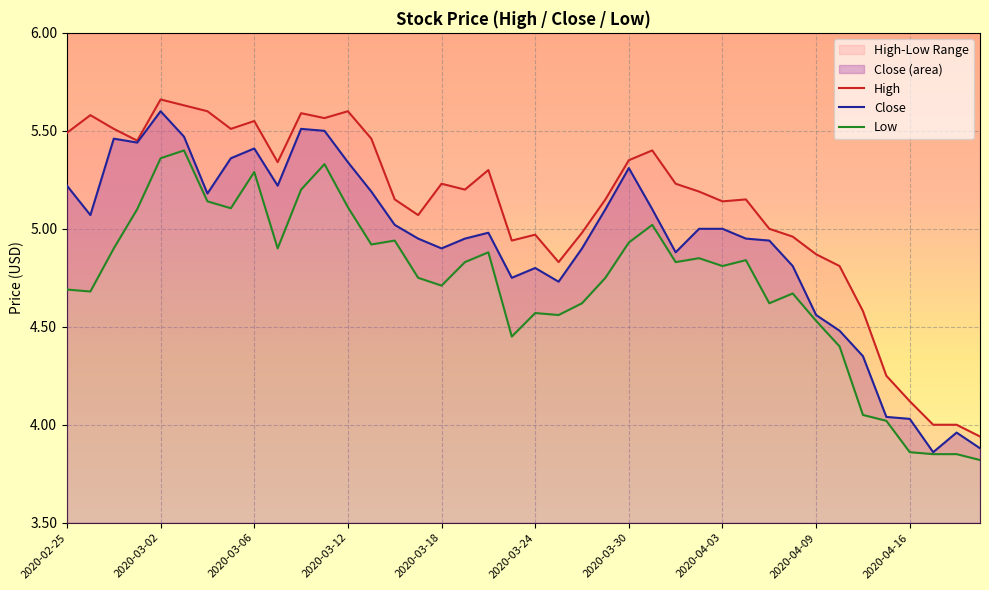

Reading left to right, what are all the values shown in this chart?

High: 5.5	5.6	5.5	5.5	5.7	5.6	5.6	5.5	5.5	5.3	5.6	5.6	5.6	5.5	5.2	5.1	5.2	5.2	5.3	4.9	5.0	4.8	5.0	5.2	5.3	5.4	5.2	5.2	5.1	5.2	5.0	5.0	4.9	4.8	4.6	4.2	4.1	4.0	4.0	3.9
Close: 5.2	5.1	5.5	5.4	5.6	5.5	5.2	5.4	5.4	5.2	5.5	5.5	5.3	5.2	5.0	5.0	4.9	5.0	5.0	4.8	4.8	4.7	4.9	5.1	5.3	5.1	4.9	5.0	5.0	5.0	4.9	4.8	4.6	4.5	4.3	4.0	4.0	3.9	4.0	3.9
Low: 4.7	4.7	4.9	5.1	5.4	5.4	5.1	5.1	5.3	4.9	5.2	5.3	5.1	4.9	4.9	4.8	4.7	4.8	4.9	4.5	4.6	4.6	4.6	4.8	4.9	5.0	4.8	4.8	4.8	4.8	4.6	4.7	4.5	4.4	4.0	4.0	3.9	3.9	3.9	3.8